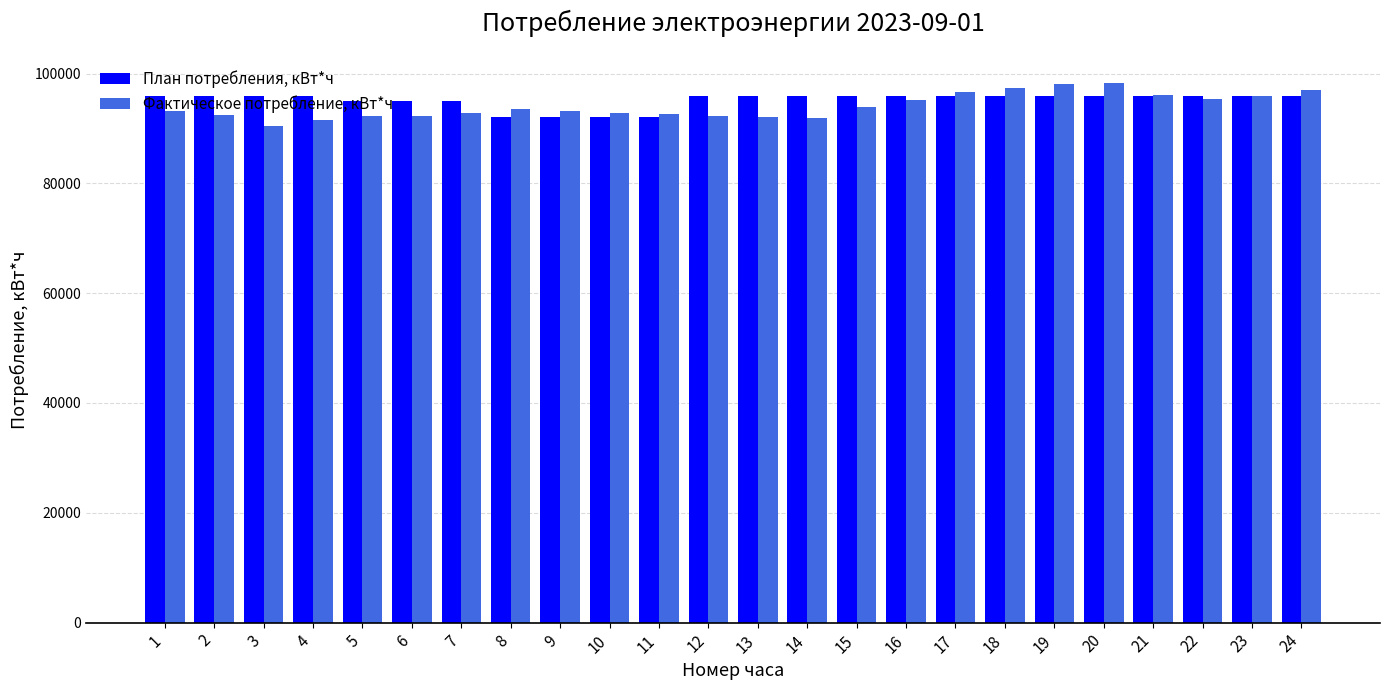

List the series in order of their peak value, lowest first.

План потребления, кВт*ч, Фактическое потребление, кВт*ч